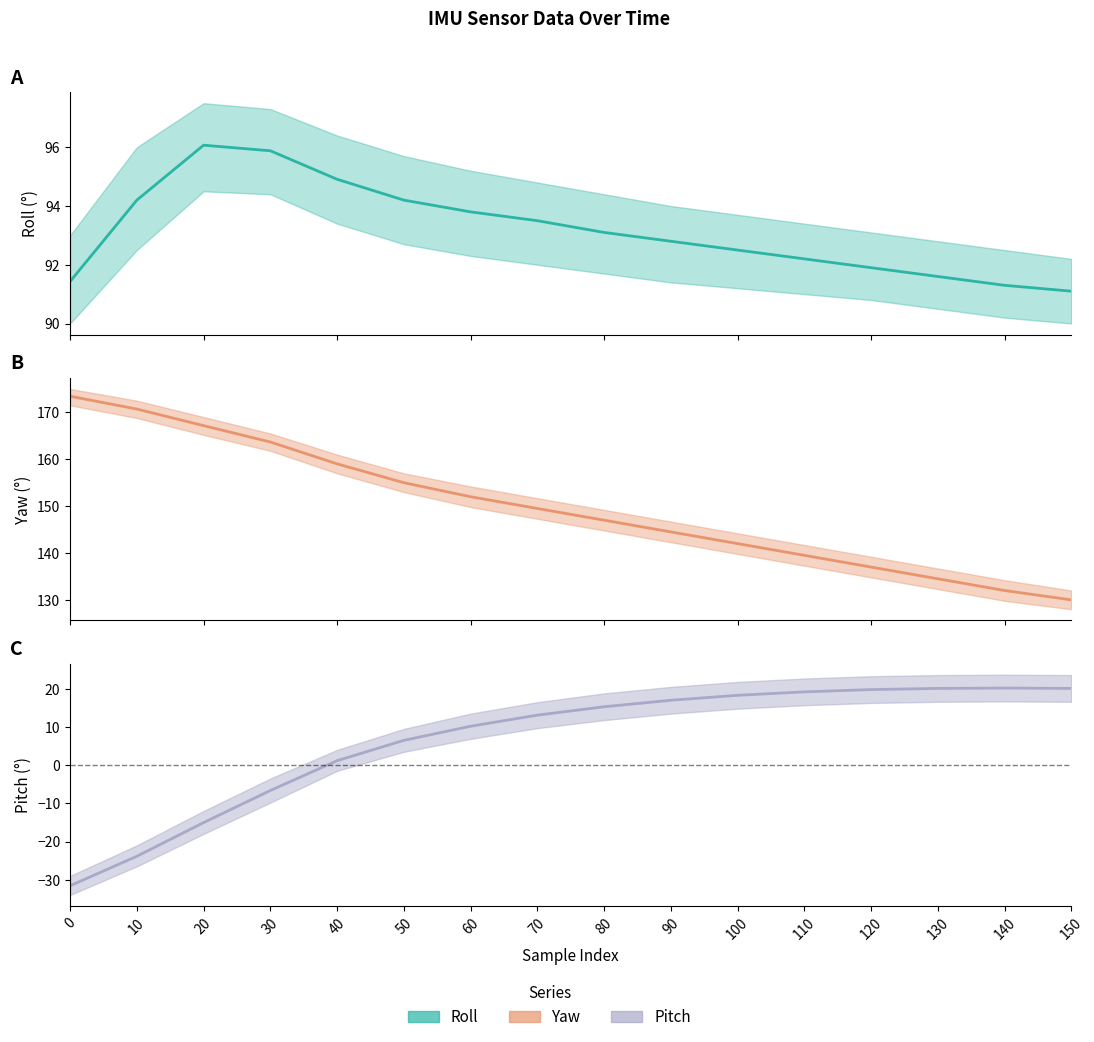

Which series has the largest total across all categories?

yaw_line